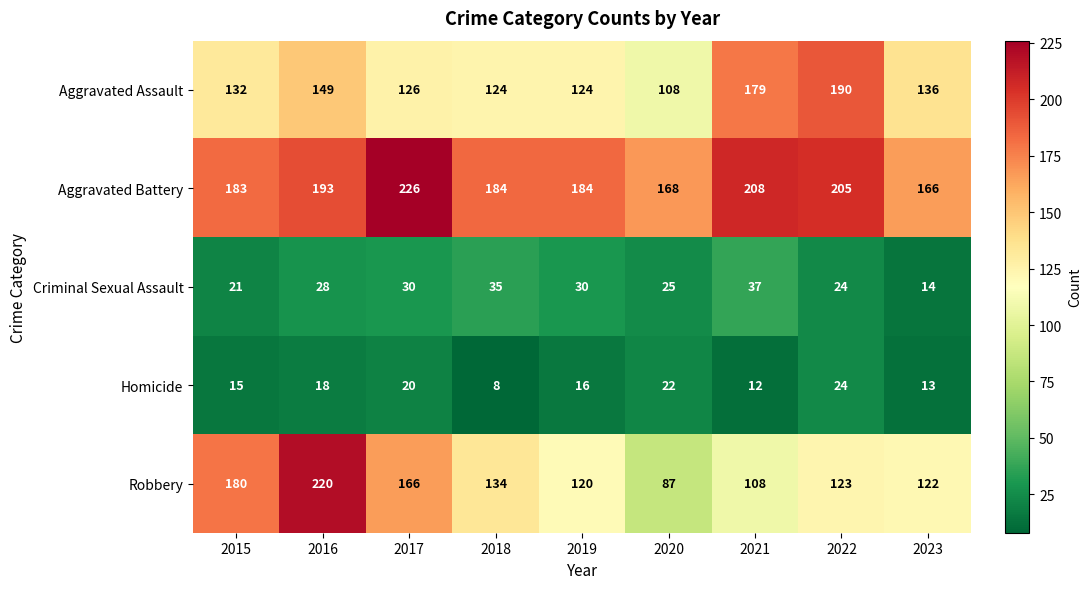

Rank the series at 2015 from lowest to highest value.

Homicide, Criminal Sexual Assault, Aggravated Assault, Robbery, Aggravated Battery